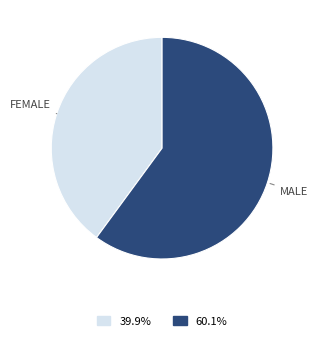

Is there any slice that represents more than half of the pie?

Yes